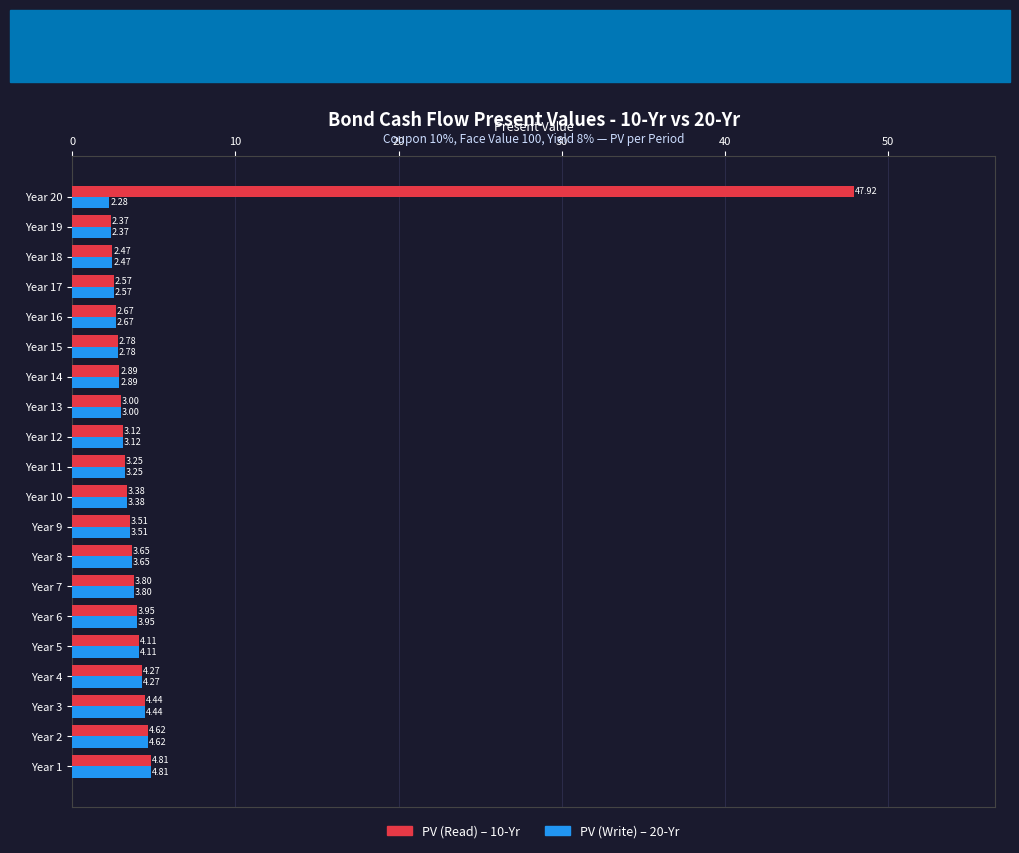

What is the total value across all series at Year 9?

7.0